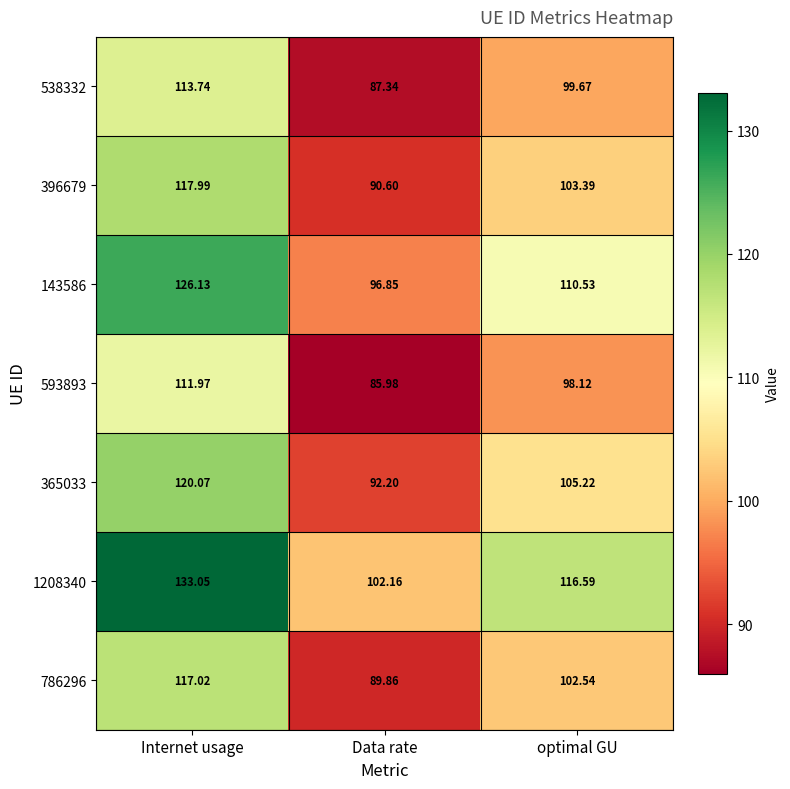

At which label is 365033 closest to 106?

optimal GU